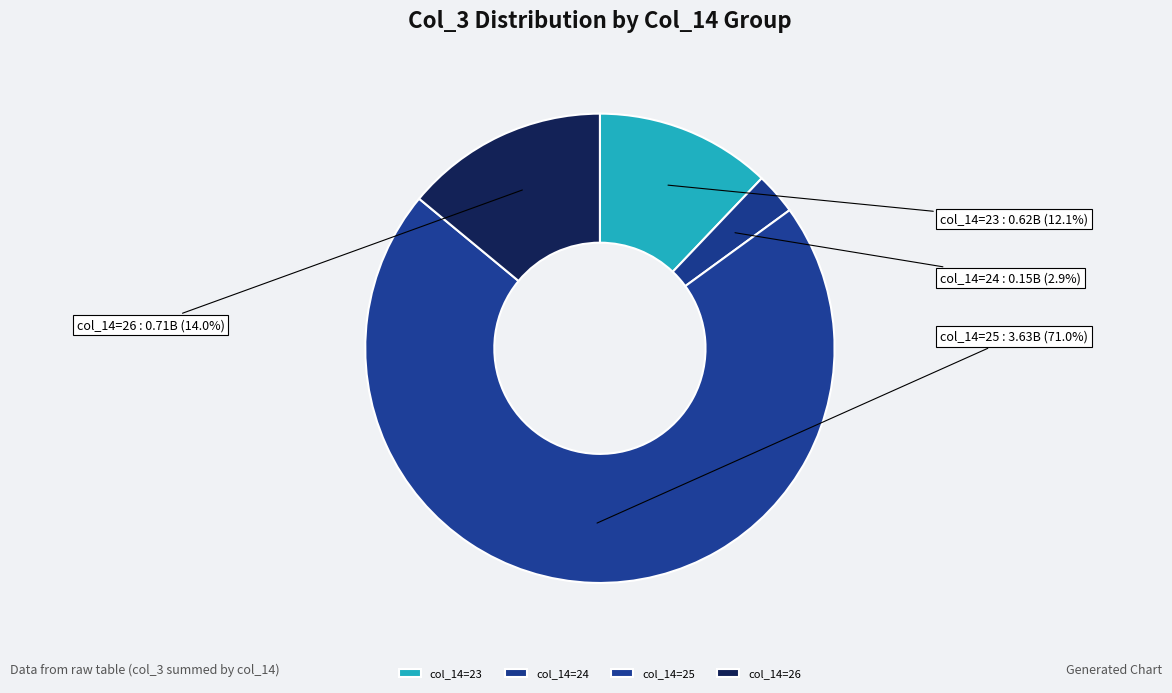

Is there a majority slice in this chart?

Yes